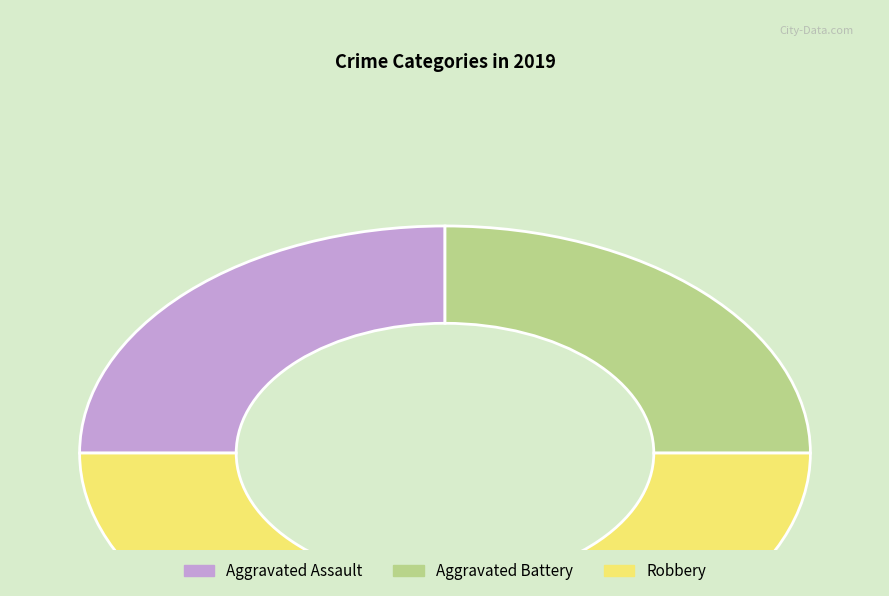

Which has a higher value, Robbery or Aggravated Battery?

Robbery